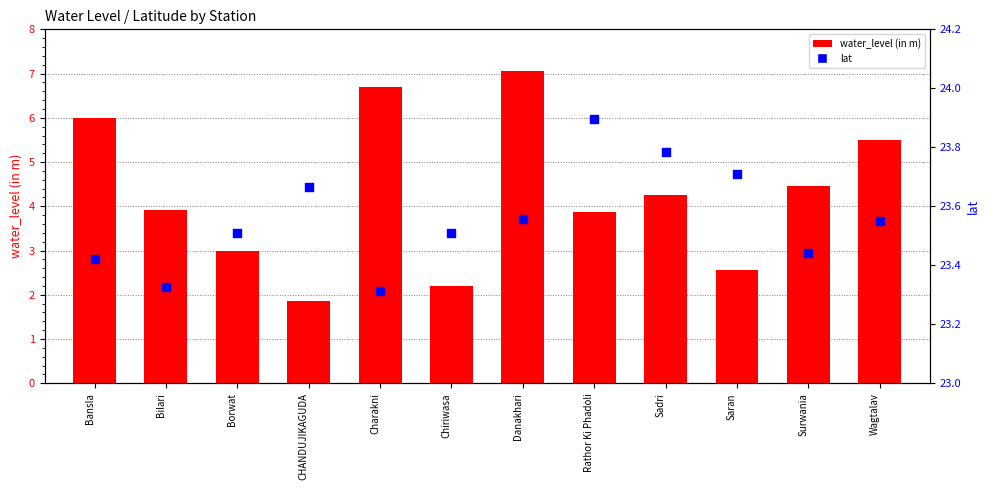

At which category is the sum across all series the highest?

Danakhari